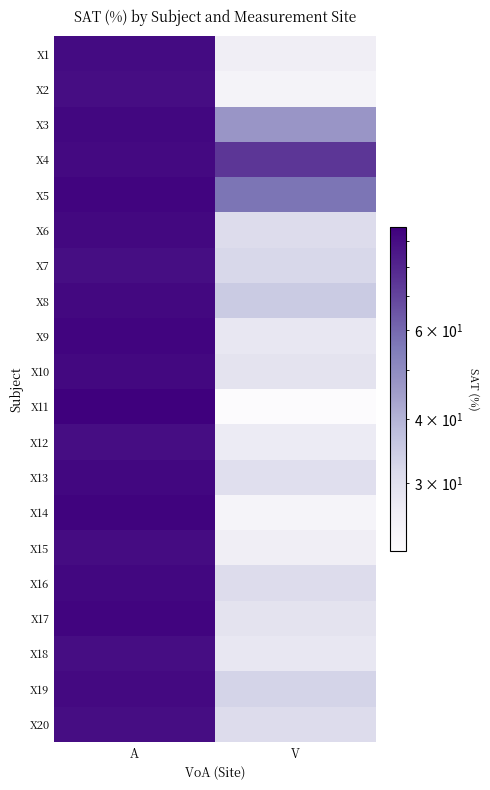

How many data points does each series have?

2